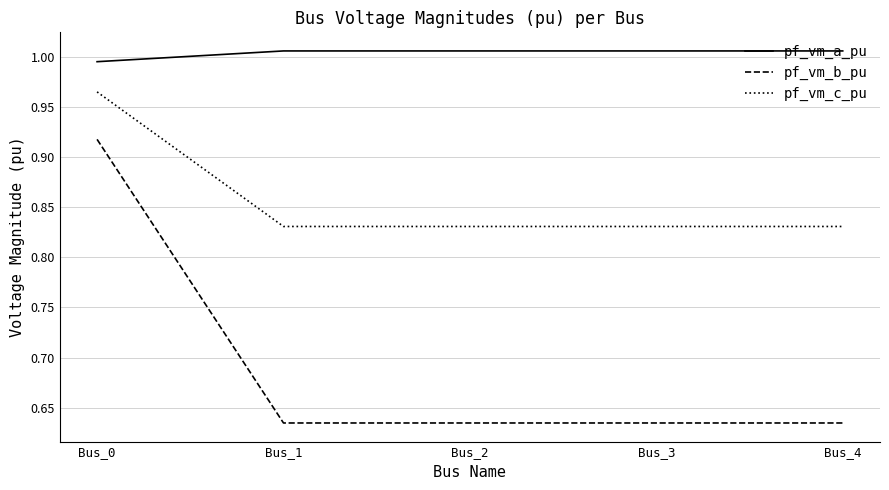

What is the difference between the maximum and minimum values in the pf_vm_c_pu series?

0.1